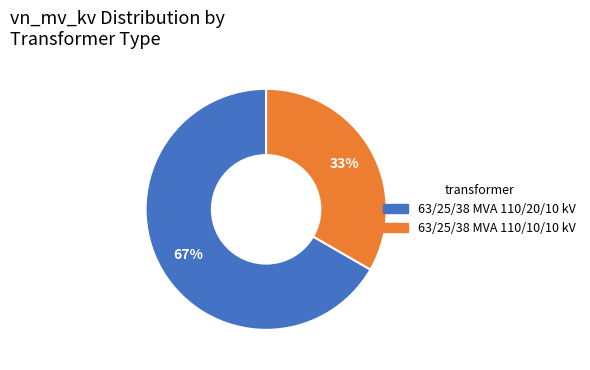

Is there any slice that represents more than half of the pie?

Yes